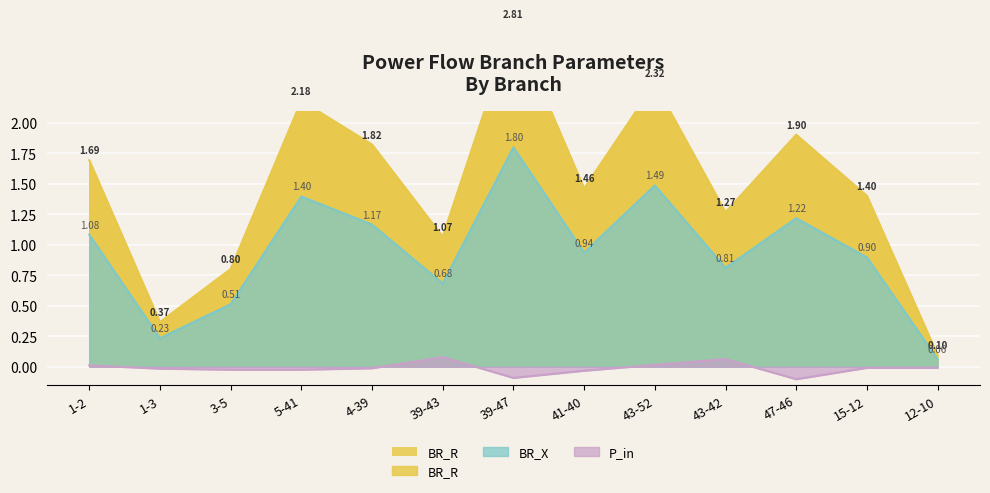

Rank the series by their maximum value, from lowest to highest.

P_in, BR_X, BR_R